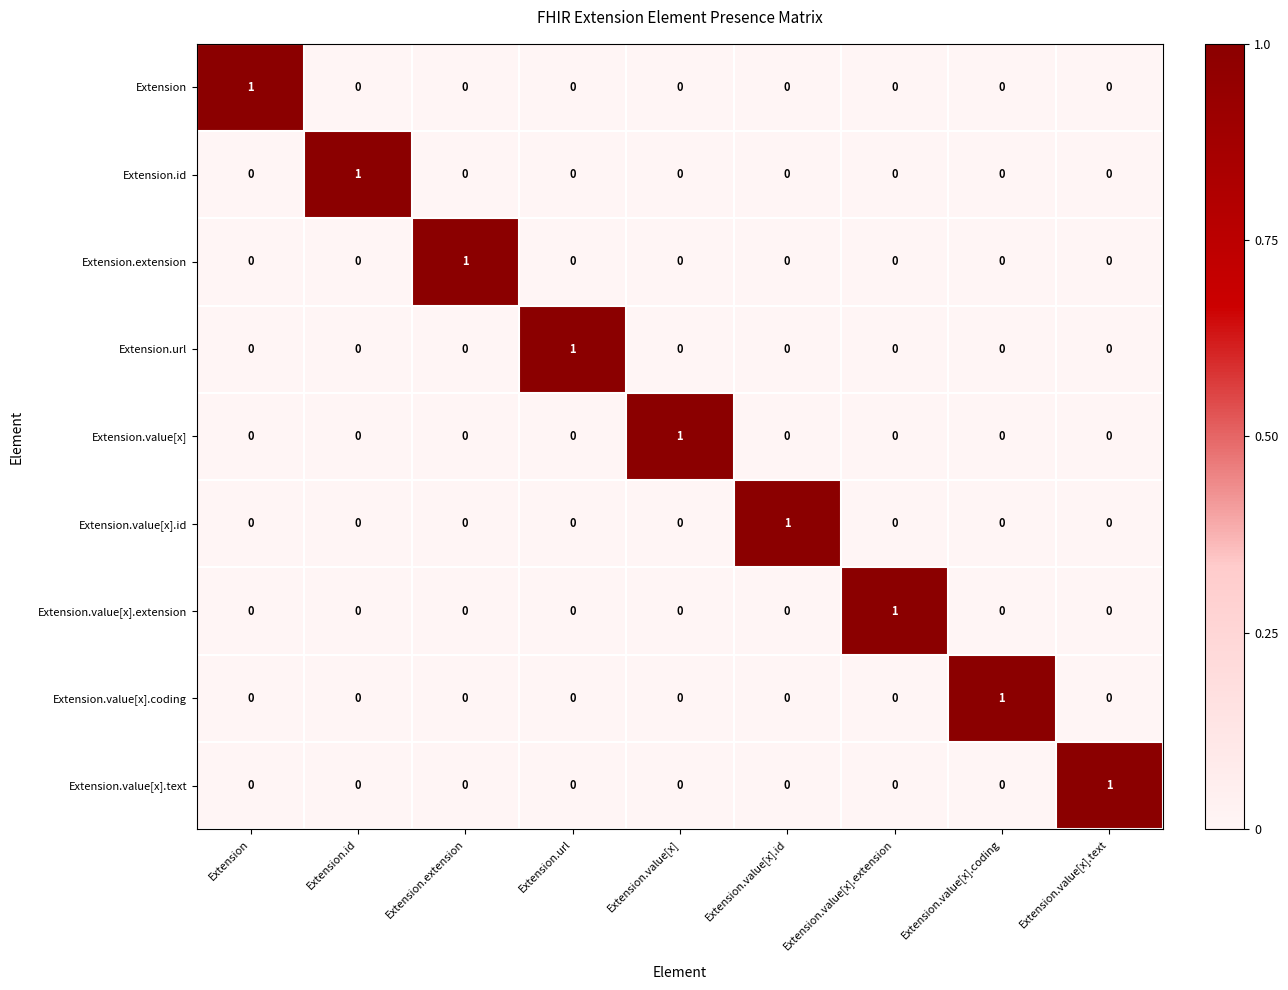

The value of Extension.url at Extension.url is 0. True or false?

False